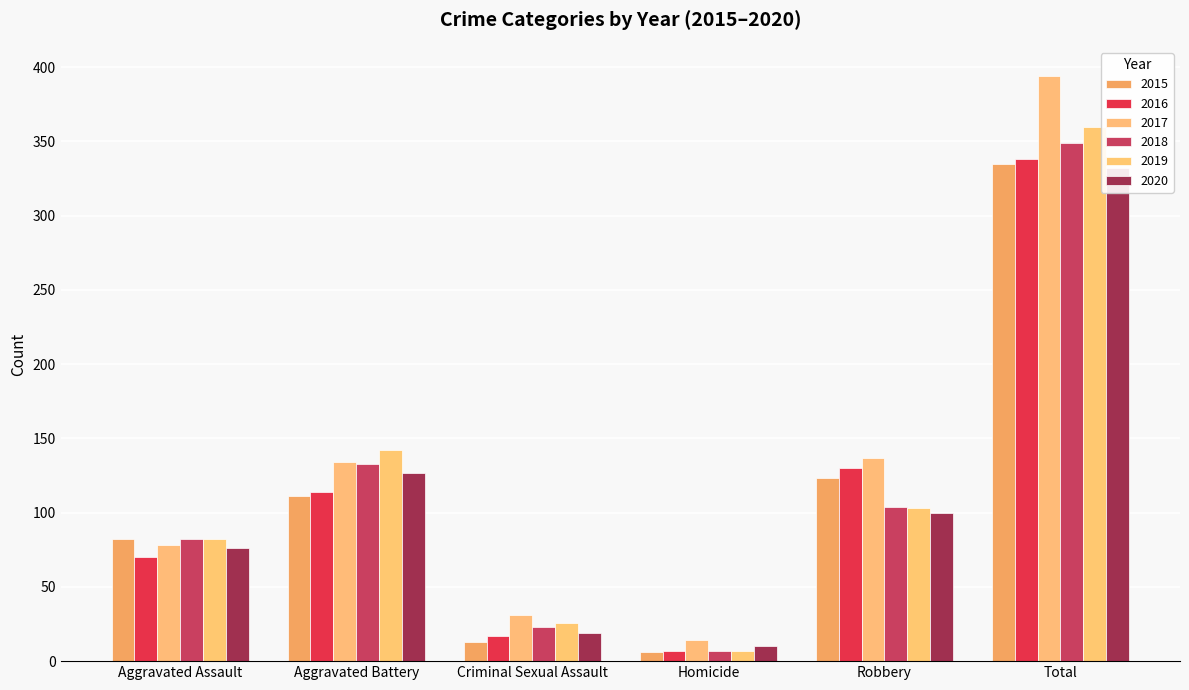

Where does the 2020 series first go above 100?

Aggravated Battery